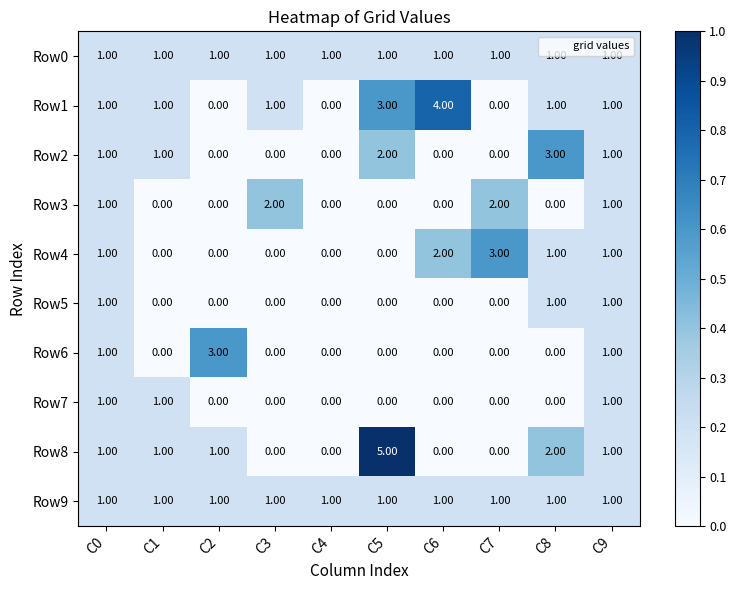

How many distinct data groups are displayed?

10